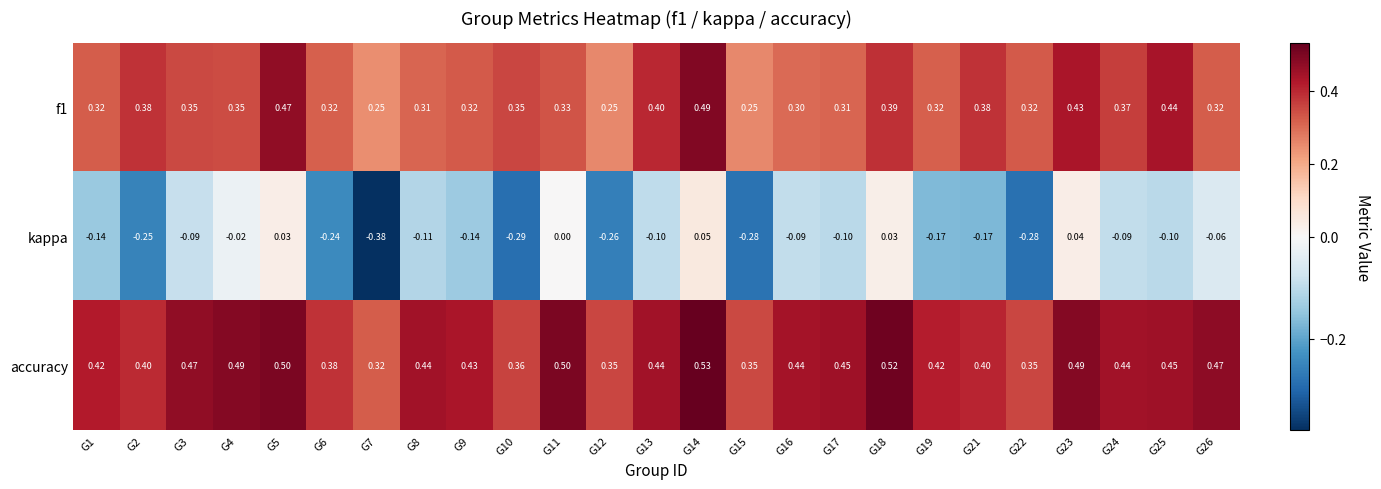

Which series has the largest total across all categories?

accuracy